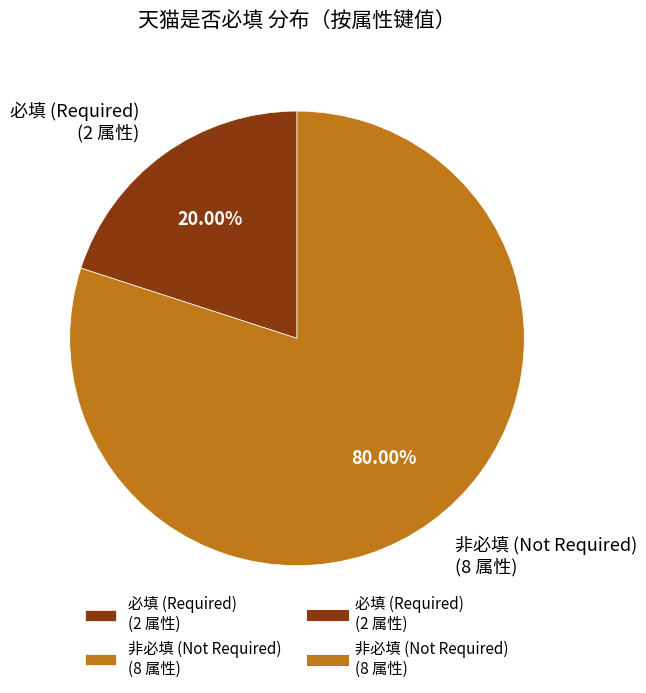

Is there a majority slice in this chart?

Yes